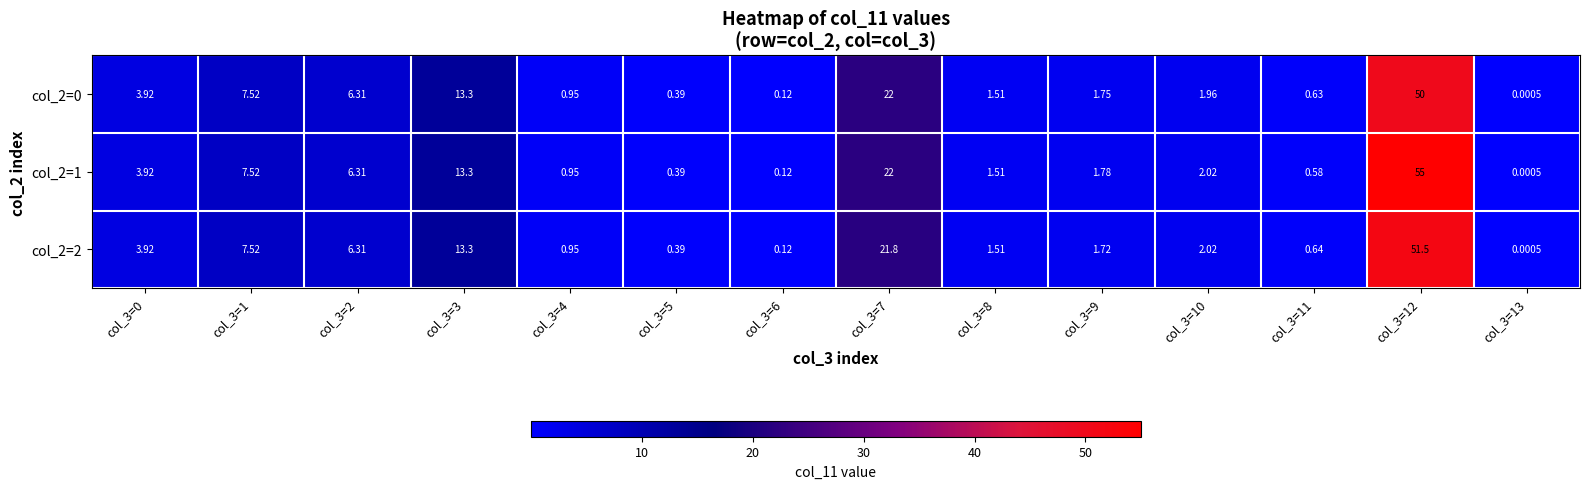

Reading left to right, what are all the values shown in this chart?

col_2=0: col_3=0=3.9	col_3=1=7.5	col_3=2=6.3	col_3=3=13.3	col_3=4=0.9	col_3=5=0.4	col_3=6=0.1	col_3=7=22.0	col_3=8=1.5	col_3=9=1.8	col_3=10=2.0	col_3=11=0.6	col_3=12=50.0	col_3=13=0.0
col_2=1: col_3=0=3.9	col_3=1=7.5	col_3=2=6.3	col_3=3=13.3	col_3=4=0.9	col_3=5=0.4	col_3=6=0.1	col_3=7=22.0	col_3=8=1.5	col_3=9=1.8	col_3=10=2.0	col_3=11=0.6	col_3=12=55.0	col_3=13=0.0
col_2=2: col_3=0=3.9	col_3=1=7.5	col_3=2=6.3	col_3=3=13.3	col_3=4=0.9	col_3=5=0.4	col_3=6=0.1	col_3=7=21.8	col_3=8=1.5	col_3=9=1.7	col_3=10=2.0	col_3=11=0.6	col_3=12=51.5	col_3=13=0.0